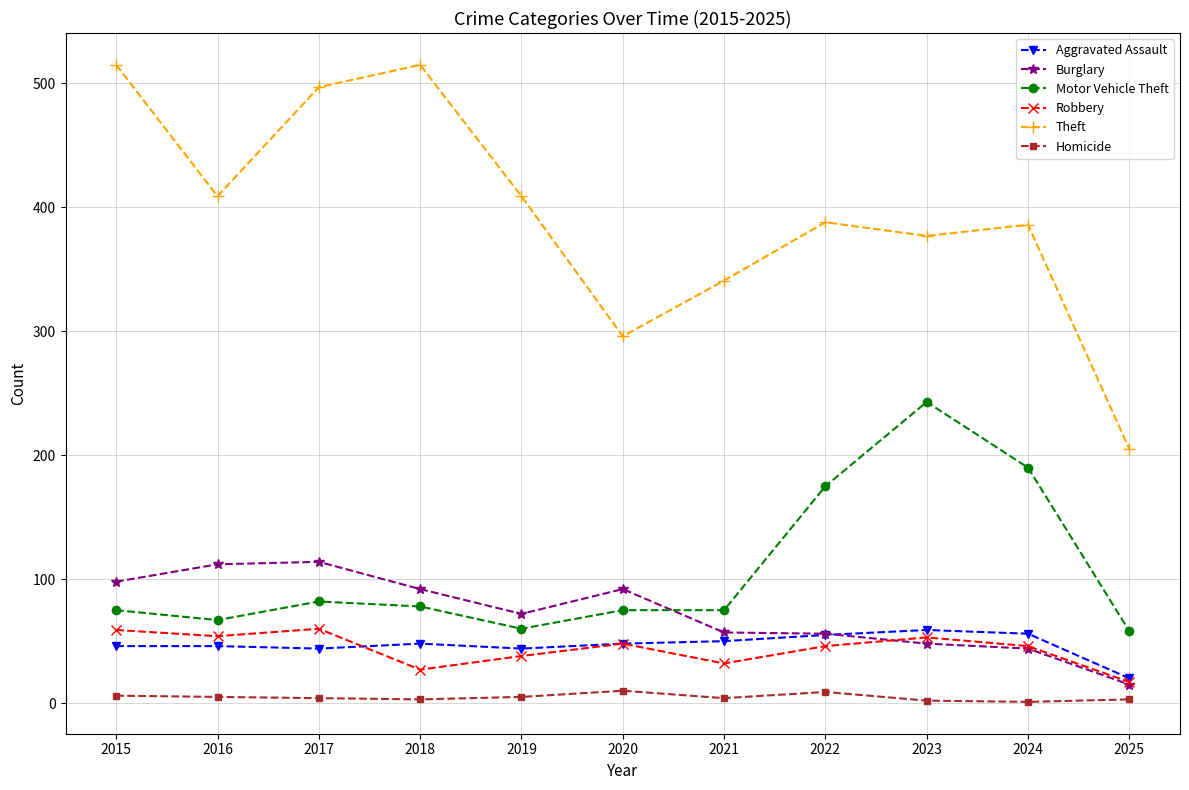

Rank the series at 2019 from highest to lowest value.

Theft, Burglary, Motor Vehicle Theft, Aggravated Assault, Robbery, Homicide